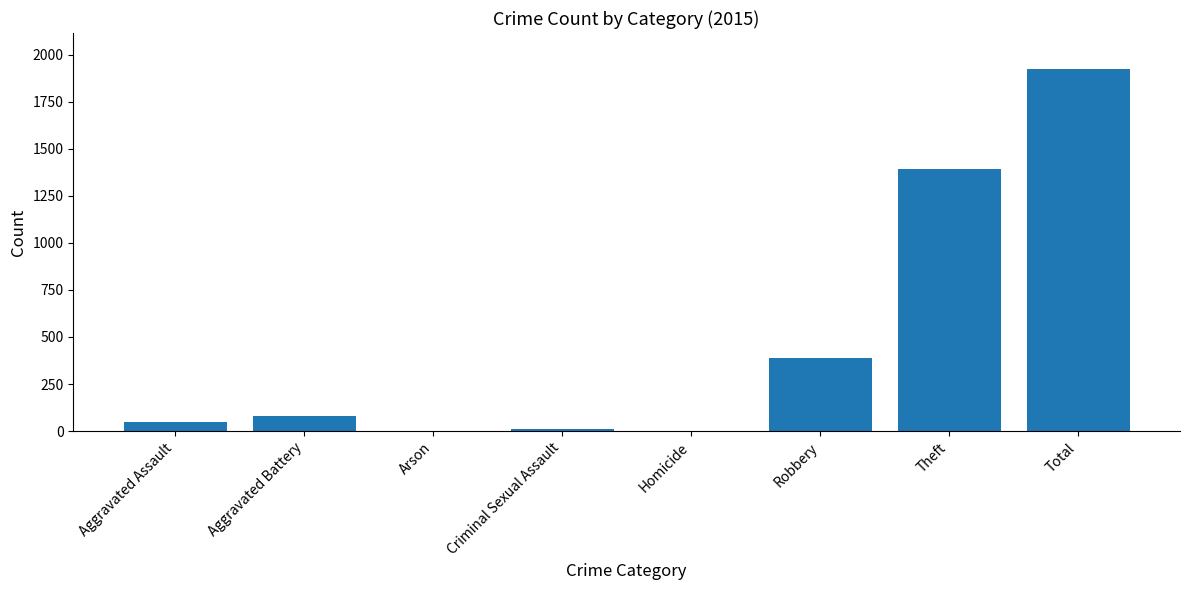

The value at Total is 1922. True or false?

True